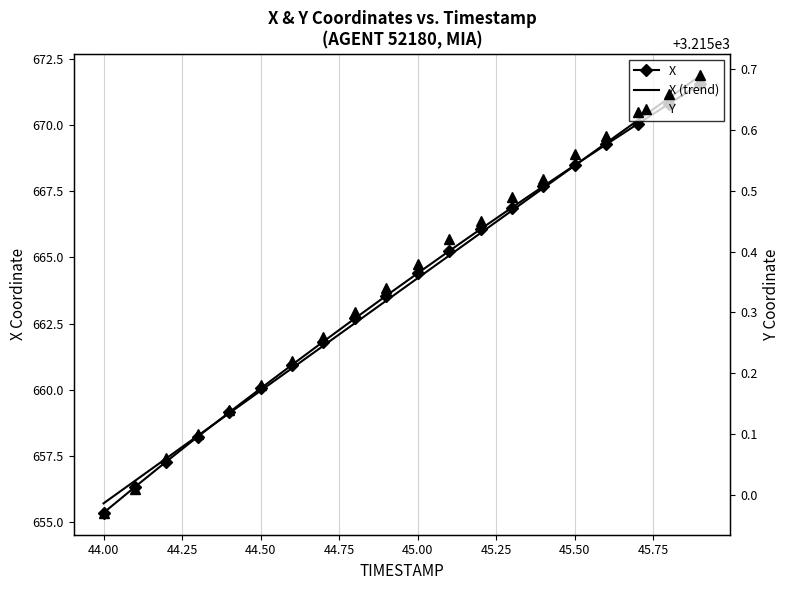

At how many categories does at least one series exceed 2621?

20